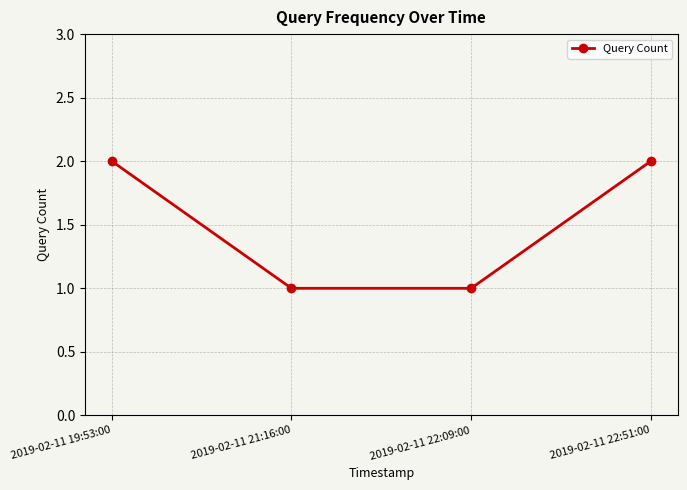

What position from the right is 2019-02-11 21:16:00?

3